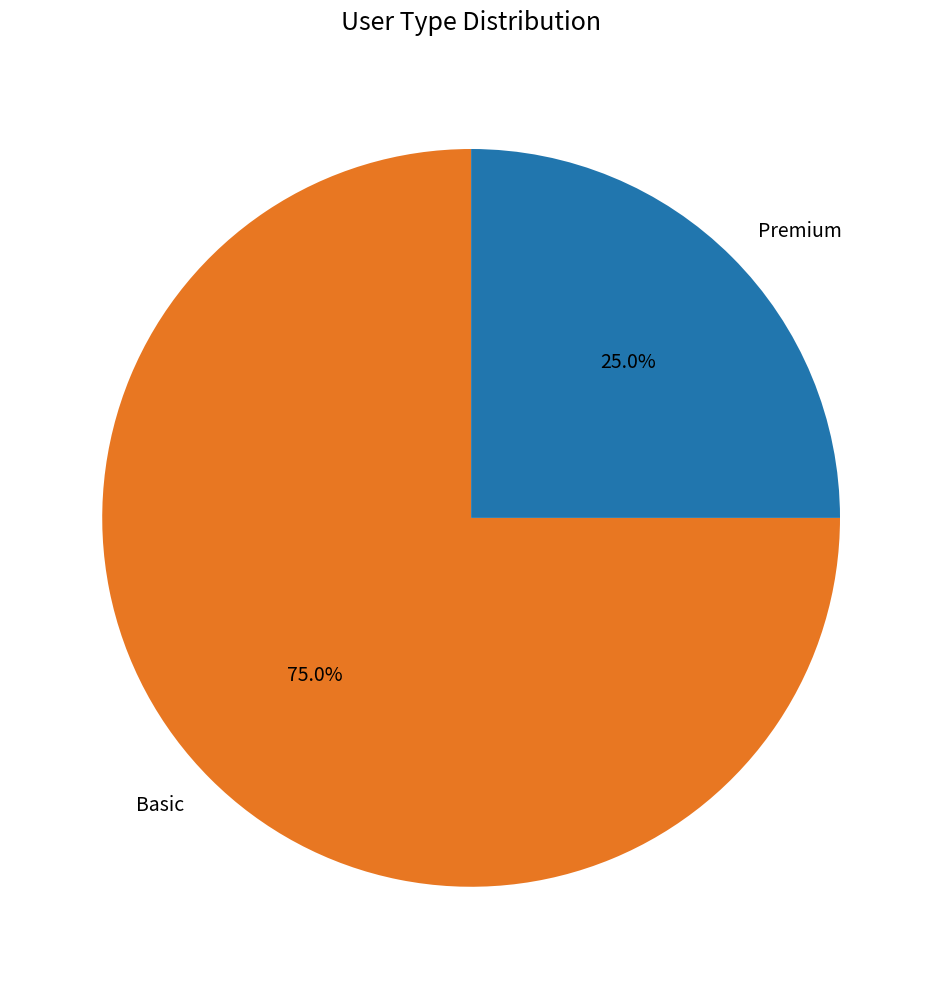

What percentage is NOT represented by Basic?

25.0%